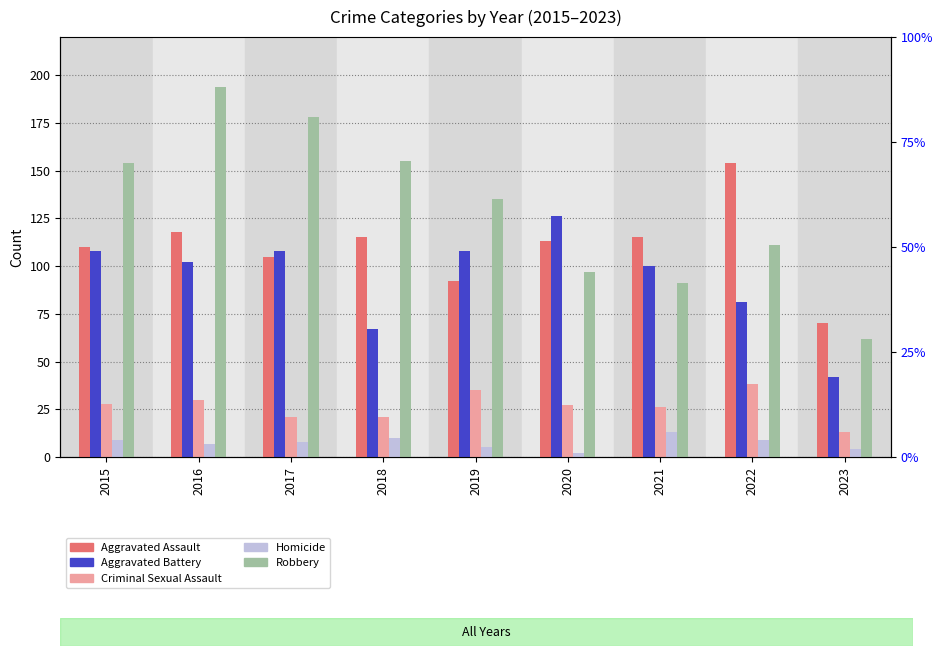

Reading left to right, transcribe all the data shown in this chart.

Aggravated Assault: 110	118	105	115	92	113	115	154	70
Aggravated Battery: 108	102	108	67	108	126	100	81	42
Criminal Sexual Assault: 28	30	21	21	35	27	26	38	13
Homicide: 9	7	8	10	5	2	13	9	4
Robbery: 154	194	178	155	135	97	91	111	62